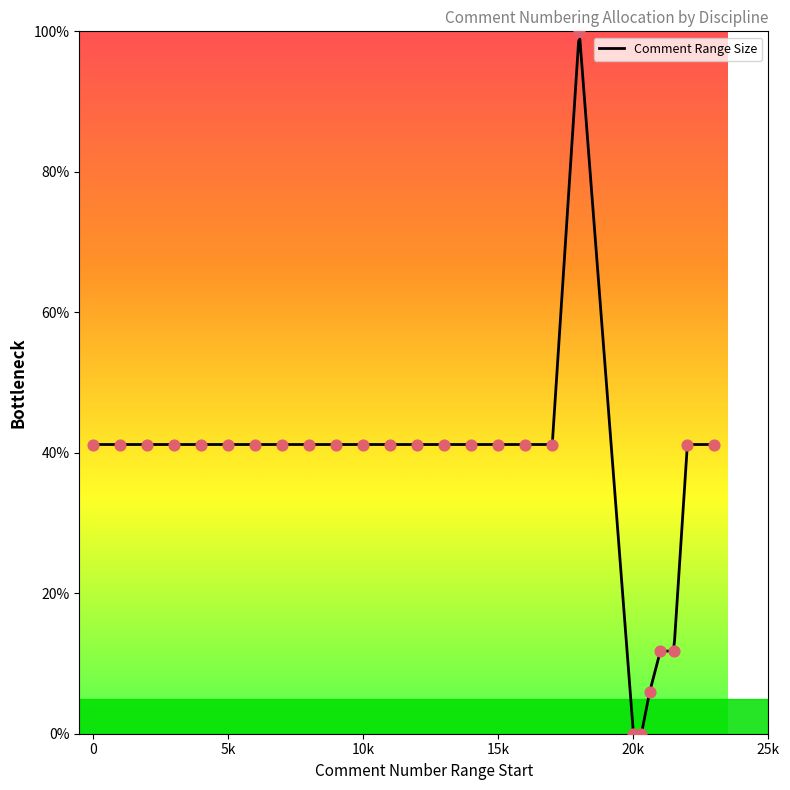

What is the maximum value for Comment Range Size?

98.9